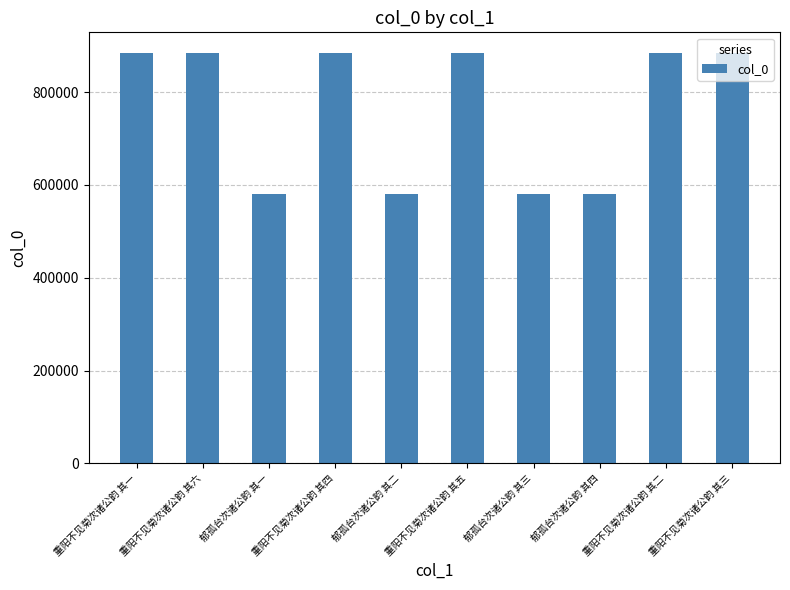

Read the value at 郁孤台次诸公韵 其二, to the nearest 50.

580150